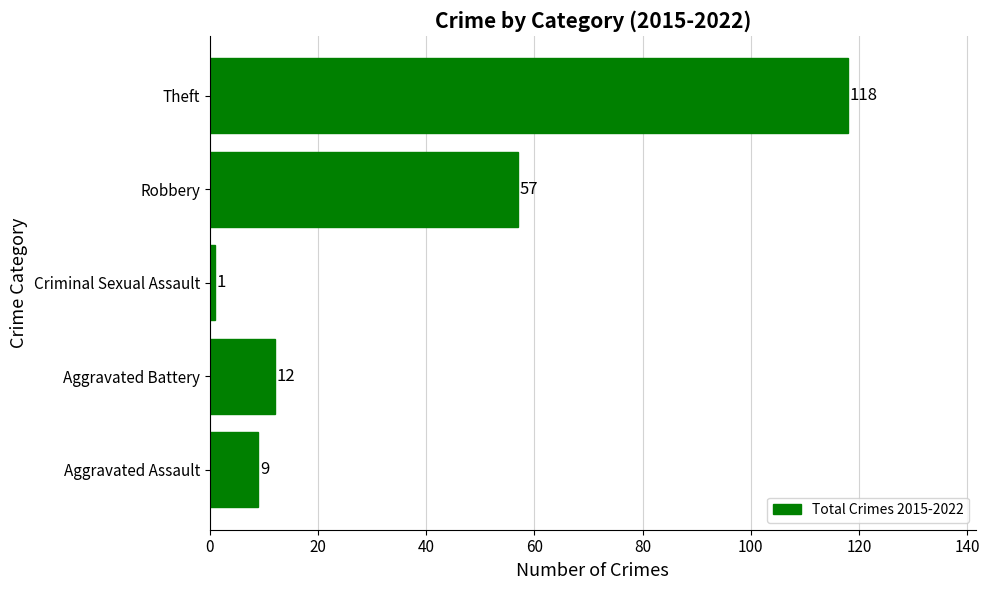

Which label corresponds to the largest value in the chart?

Theft